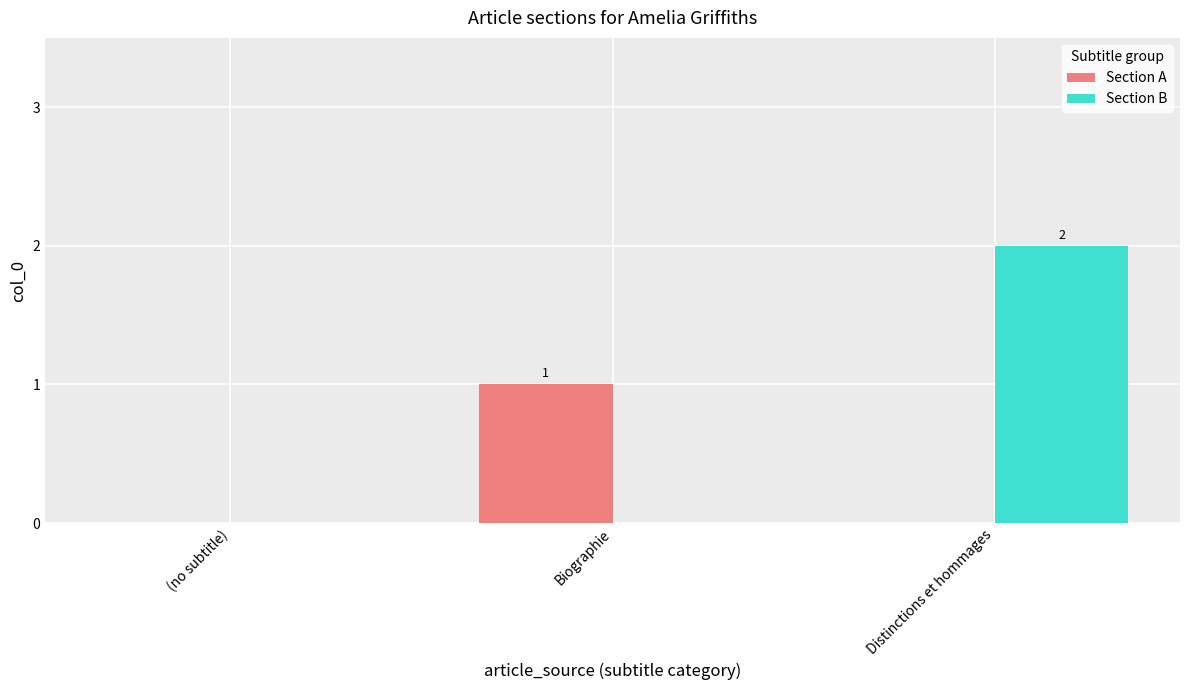

Which series changed the most between Biographie and Distinctions et hommages?

Section B